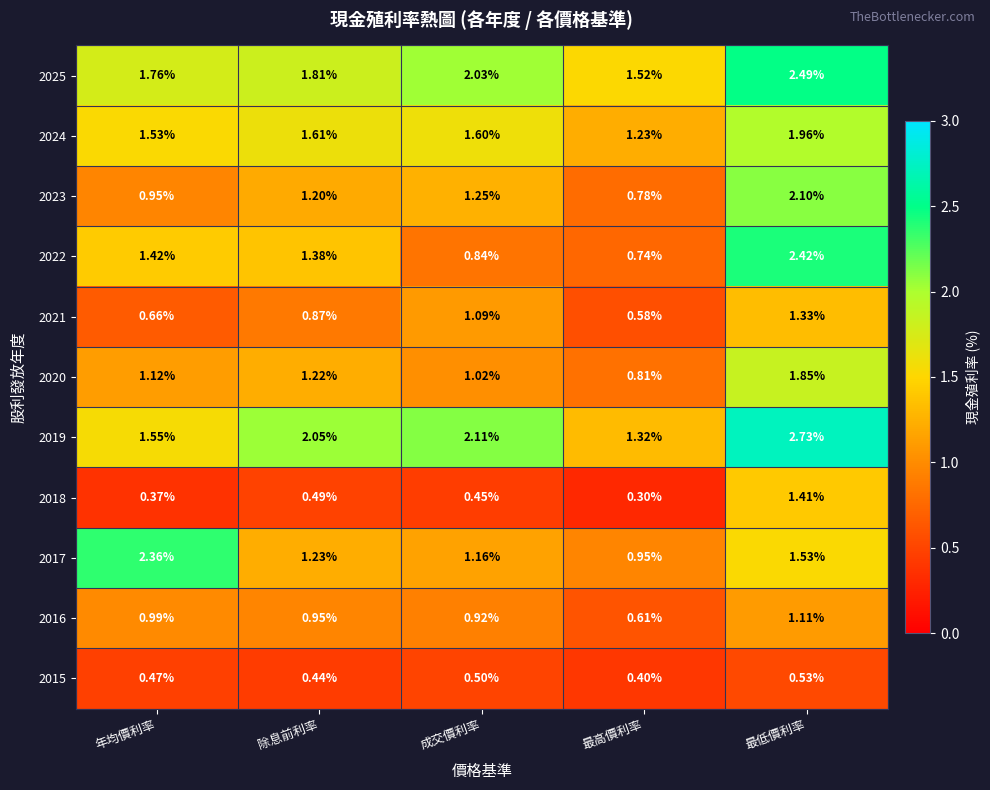

Where is 2020 nearest to the value 1?

成交價利率